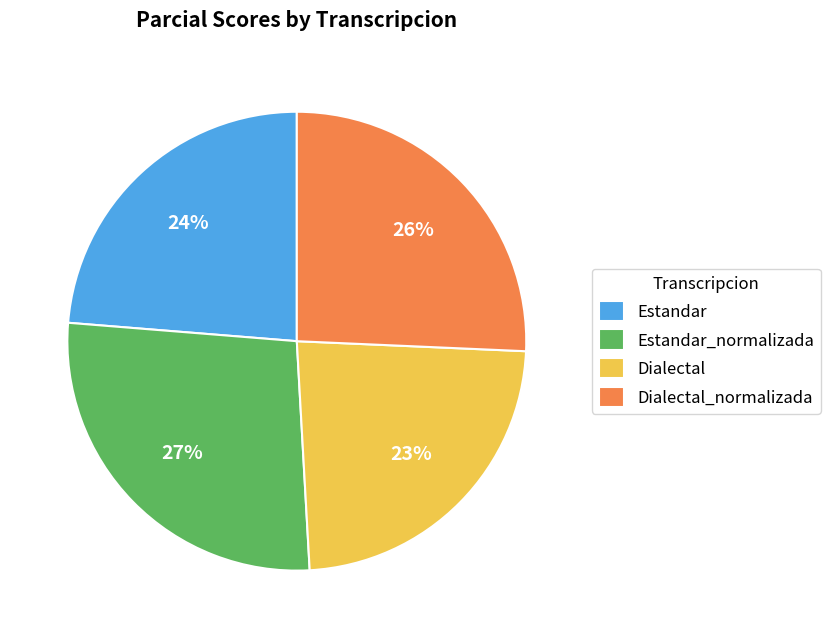

Which category has the biggest portion of the pie?

Estandar_normalizada